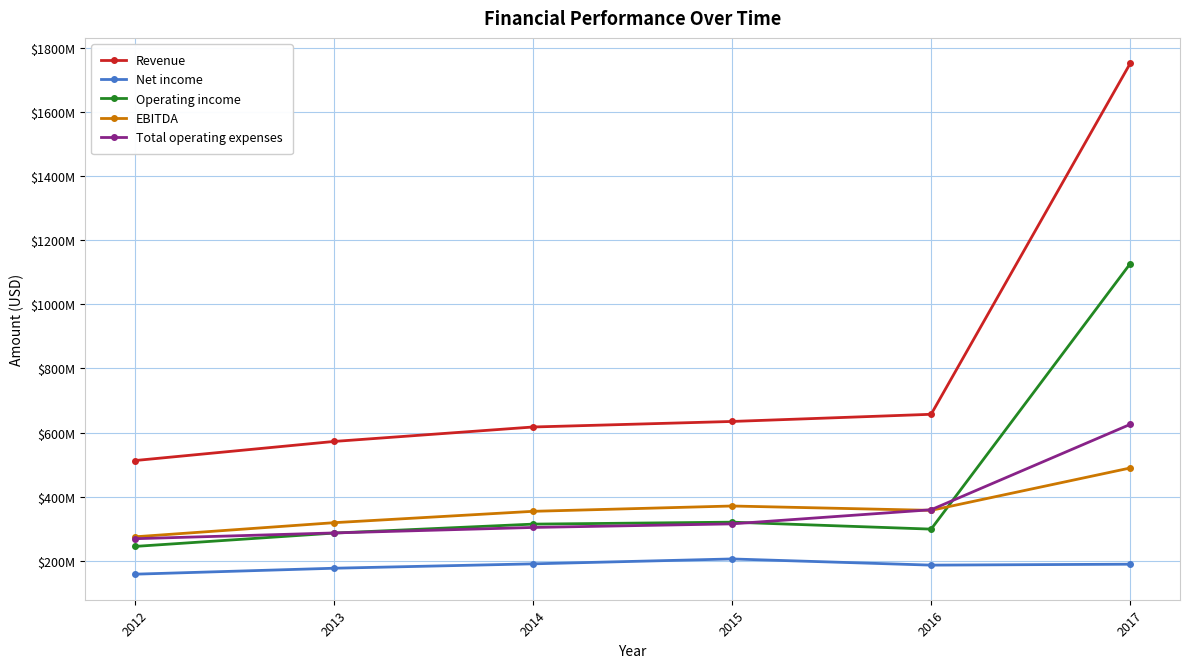

Which series has the largest total across all categories?

Revenue